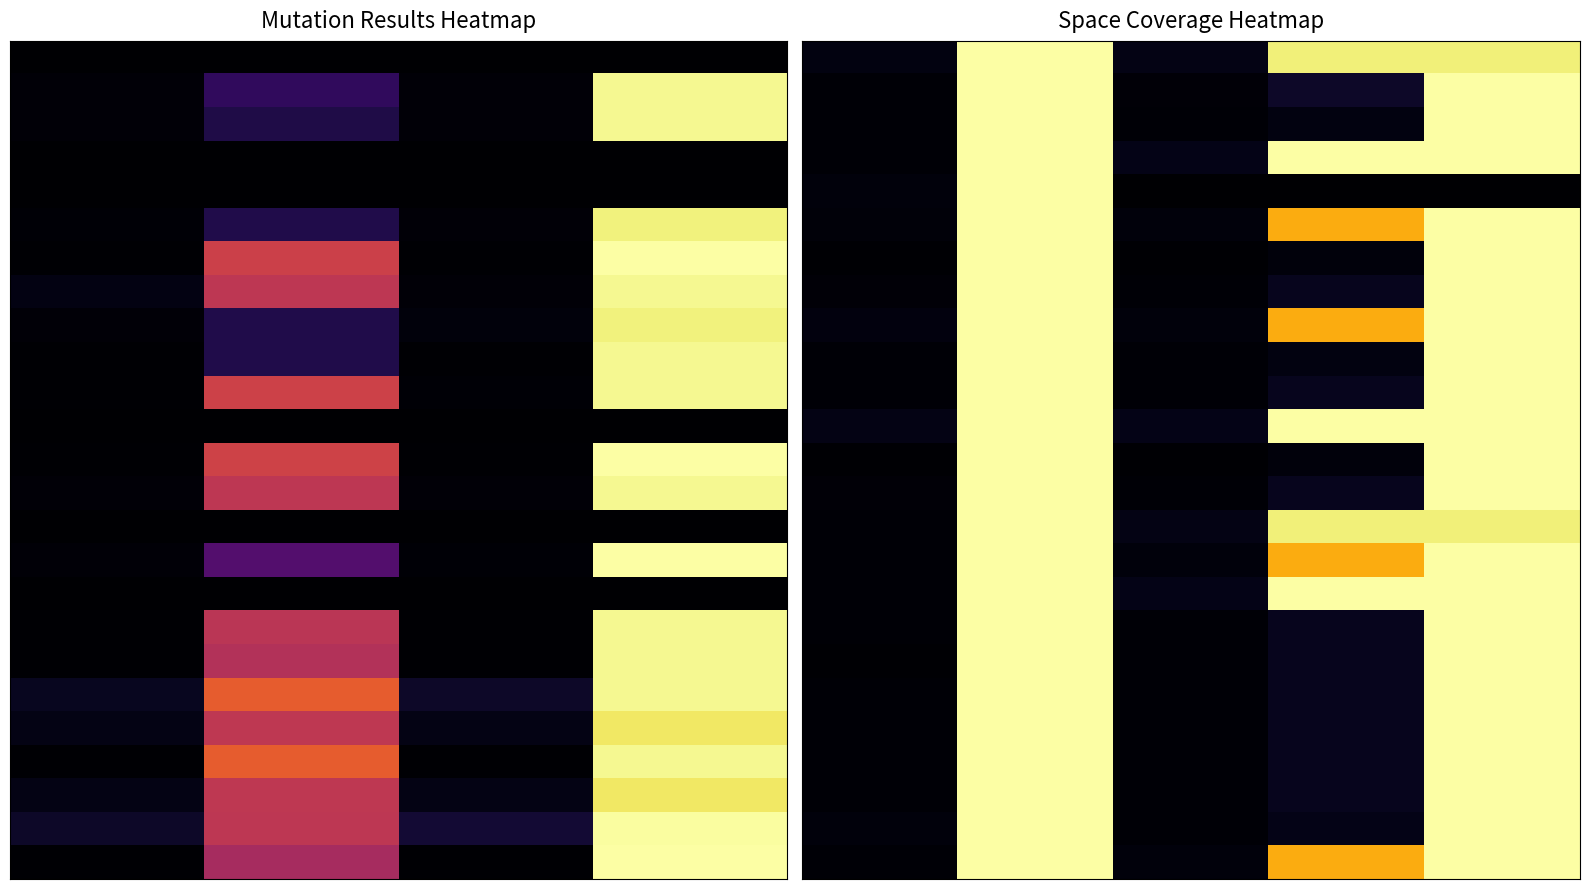

What is the total value across all series at 2?

147